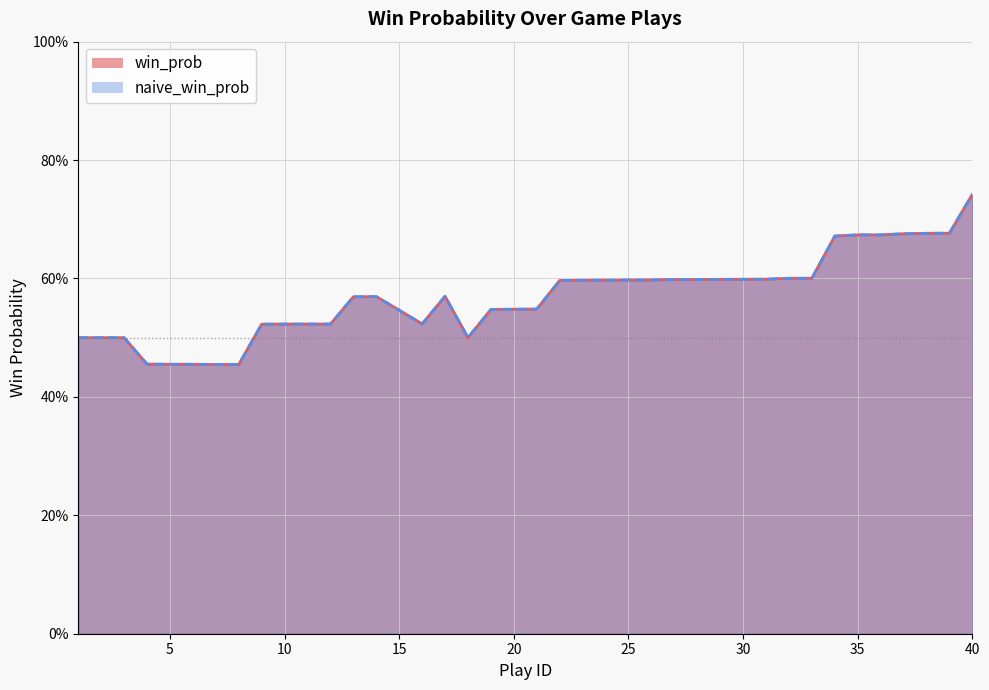

What is the average value of the naive_win_prob series?

0.6